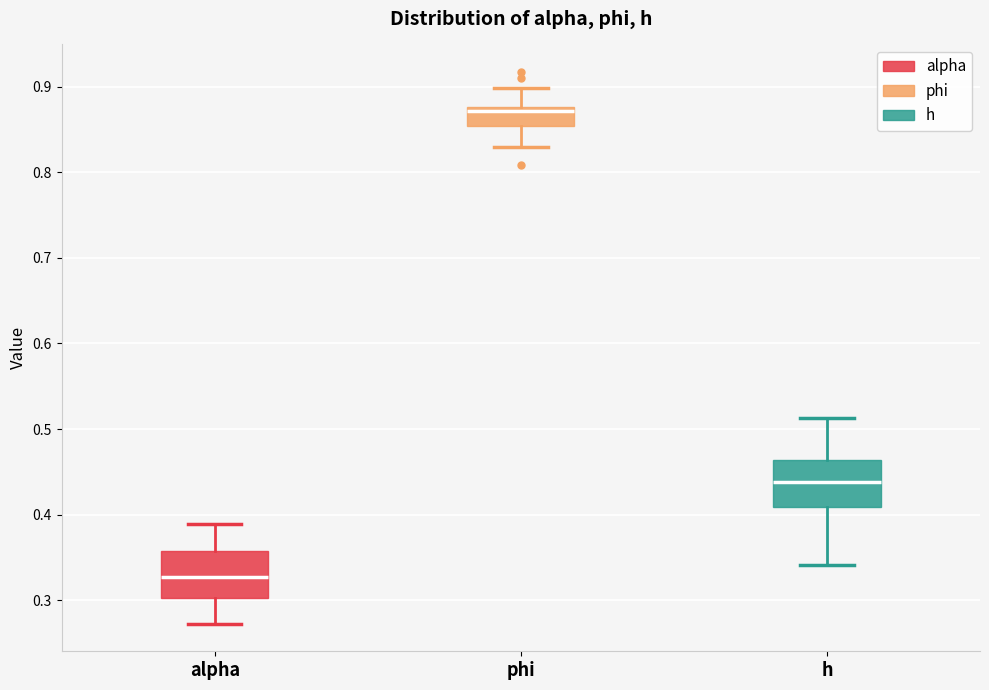

Where is the lower edge of the box for phi on the y-axis? The values are not printed on the chart, so give them approximately, as read against the axis.

0.85